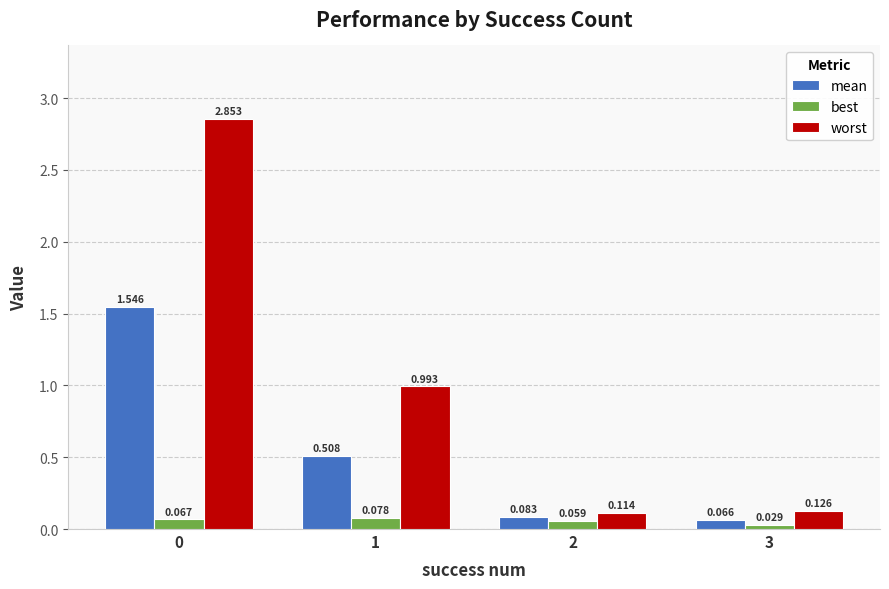

Which series has the largest total across all categories?

worst